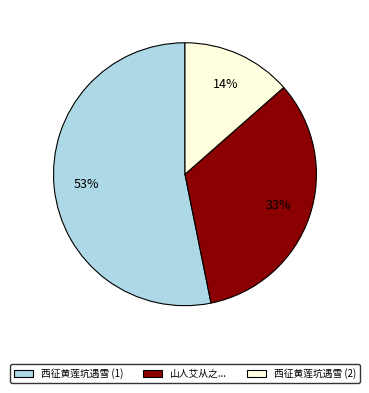

Is the sum of 西征黄莲坑遇雪 (1) and 西征黄莲坑遇雪 (2) greater than half?

Yes